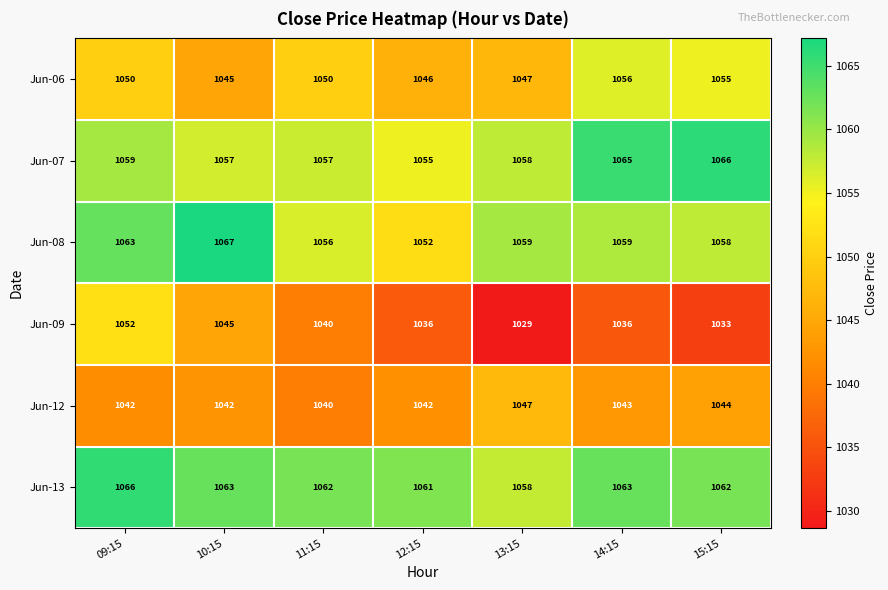

Count the number of categories in the chart.

7